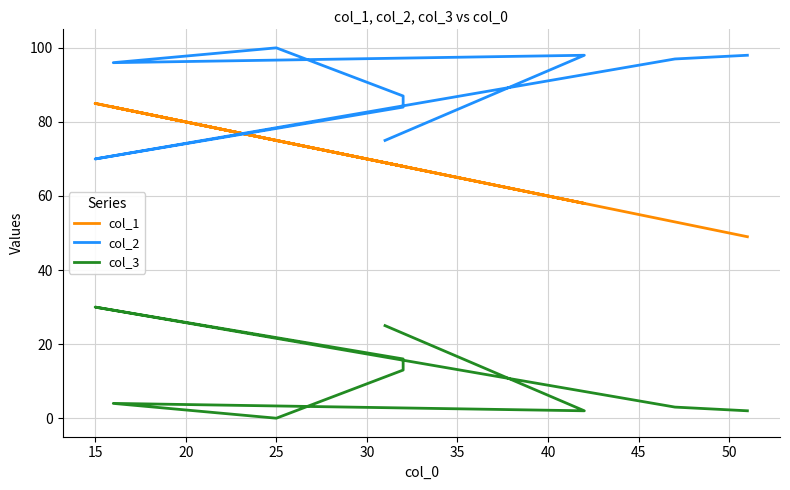

Reading right to left, list all the values displayed in this chart.

col_1: 69	58	84	75	68	68	85	53	49
col_2: 75	98	96	100	87	84	70	97	98
col_3: 25	2	4	0	13	16	30	3	2